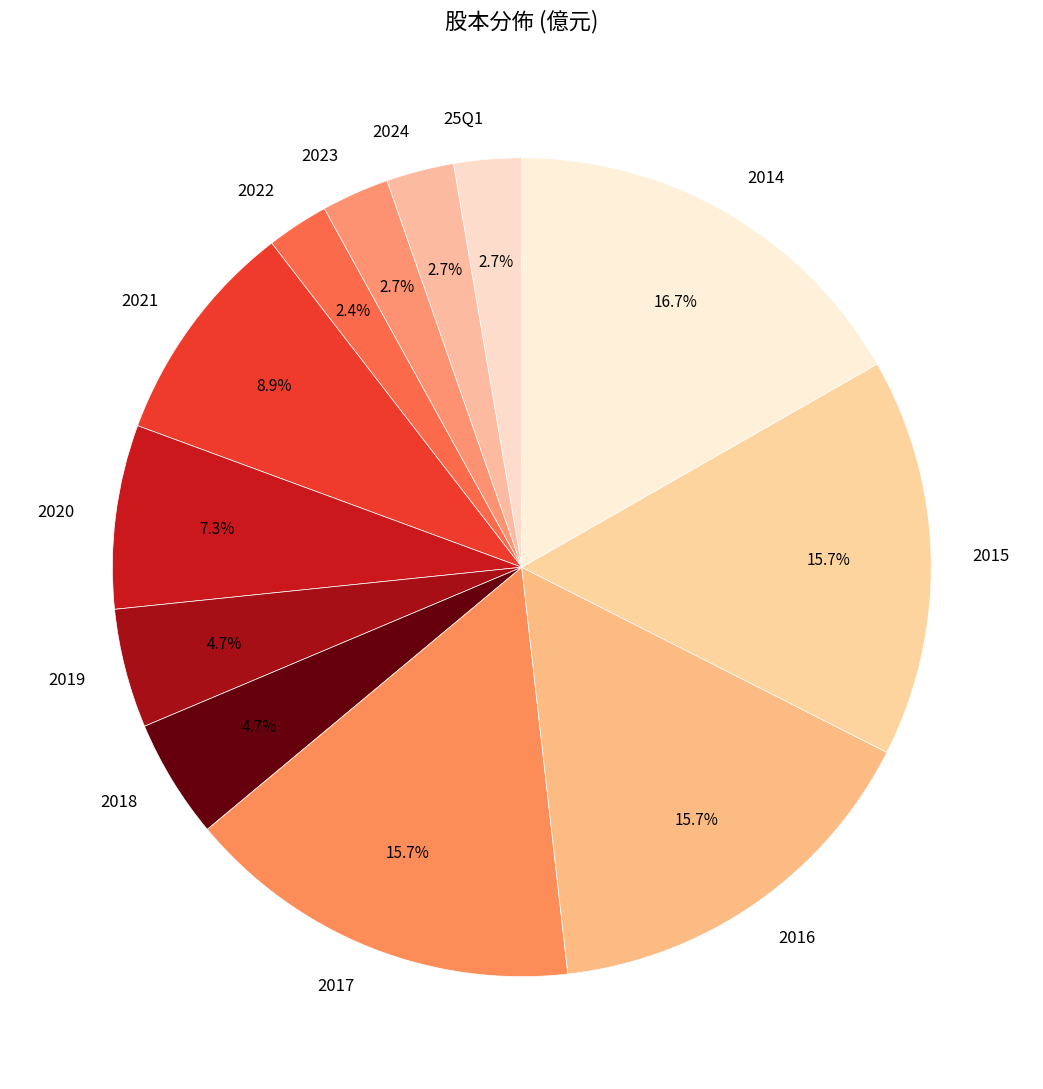

Is there any slice that represents more than half of the pie?

No